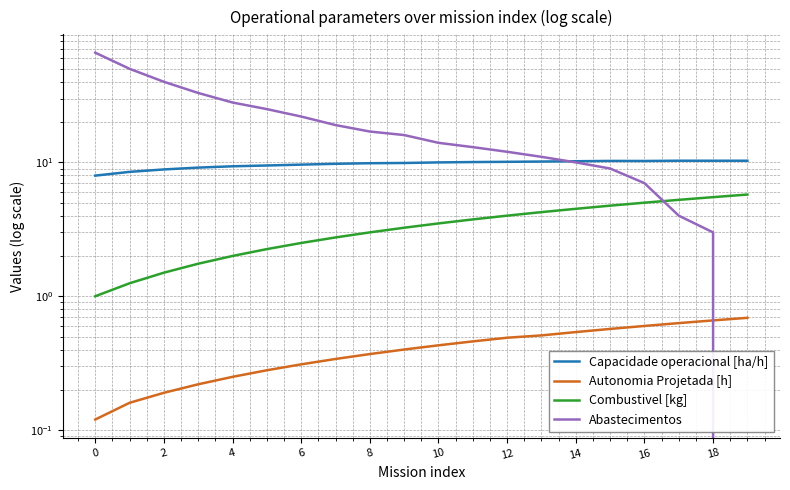

What is the maximum value shown in the chart?

66.0